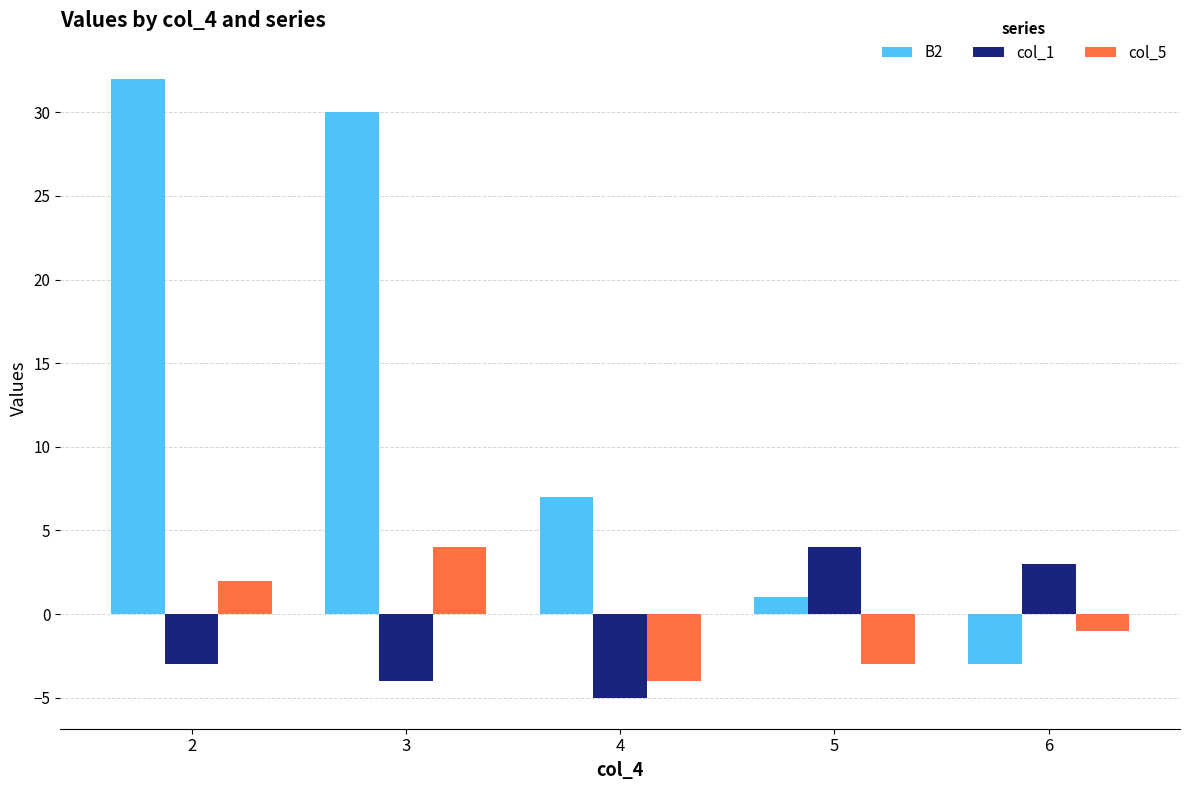

The col_1 series shows -4 at 3. True or false?

True